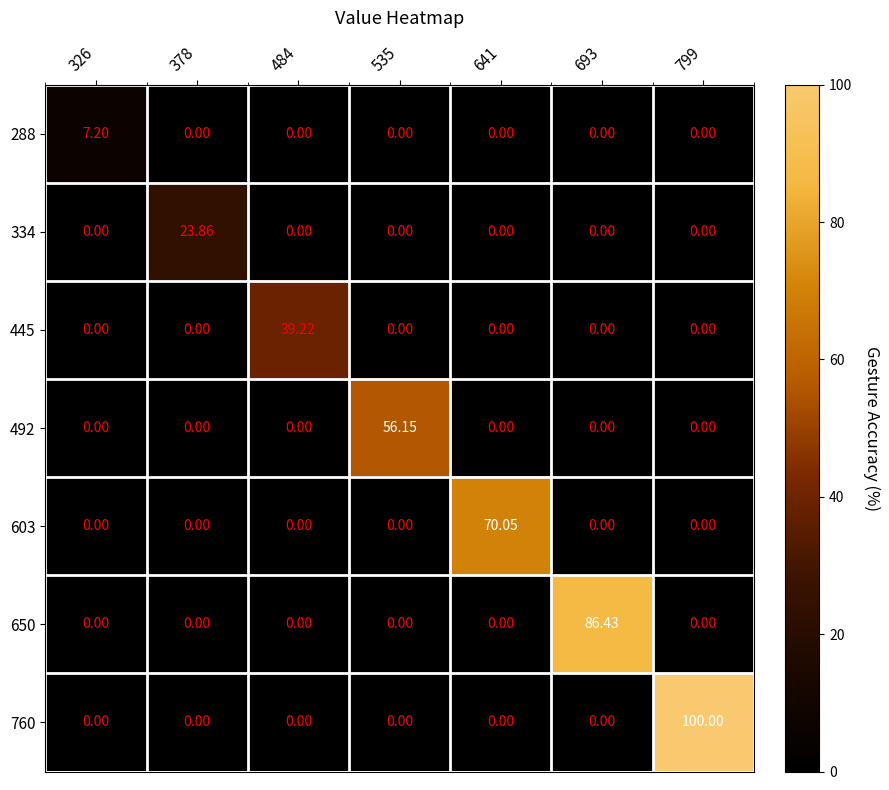

Is the value of 650 at 693 greater than the value of 334 at 535?

Yes